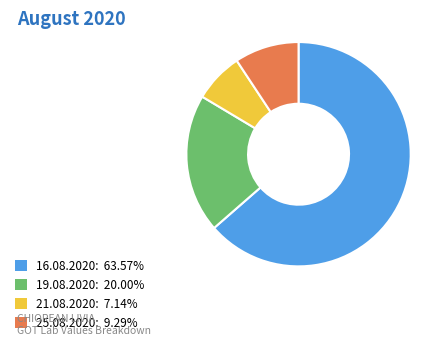

Rank the categories by value from highest to lowest.

16.08.2020, 19.08.2020, 25.08.2020, 21.08.2020